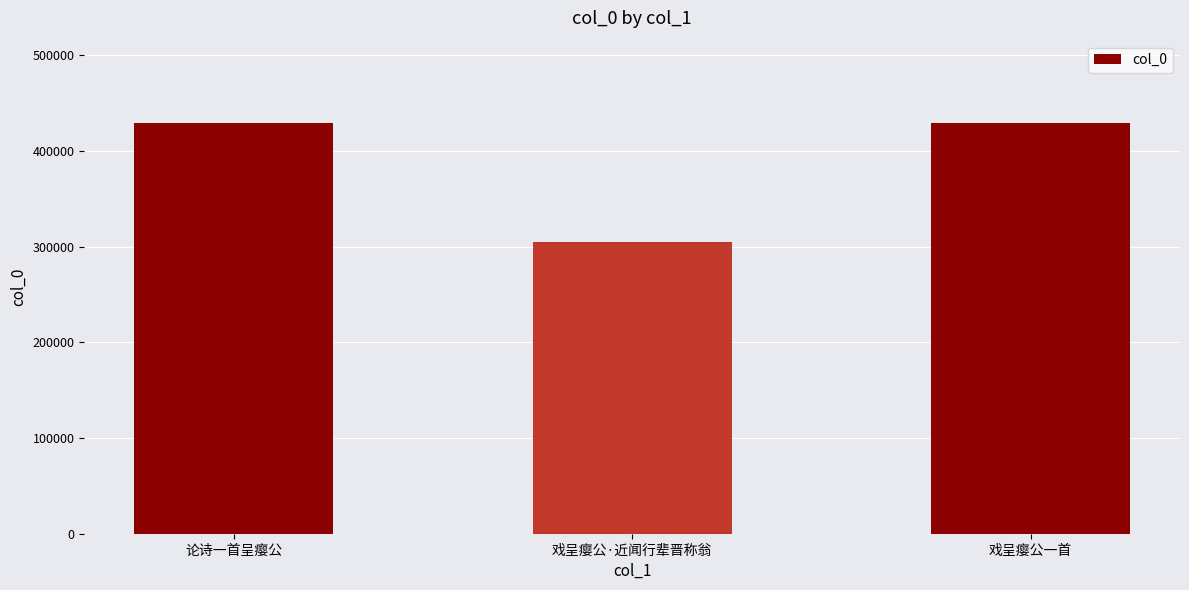

What is the difference between the maximum and minimum values?

124117